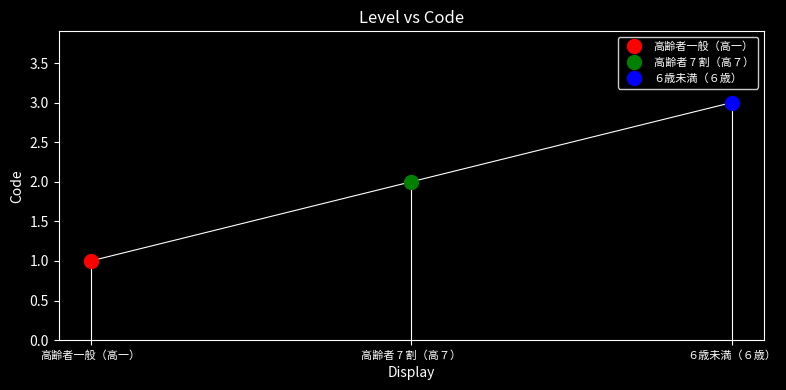

Rank the categories by value from highest to lowest.

６歳未満（６歳）, 高齢者 7 割（高７）, 高齢者一般（高一）